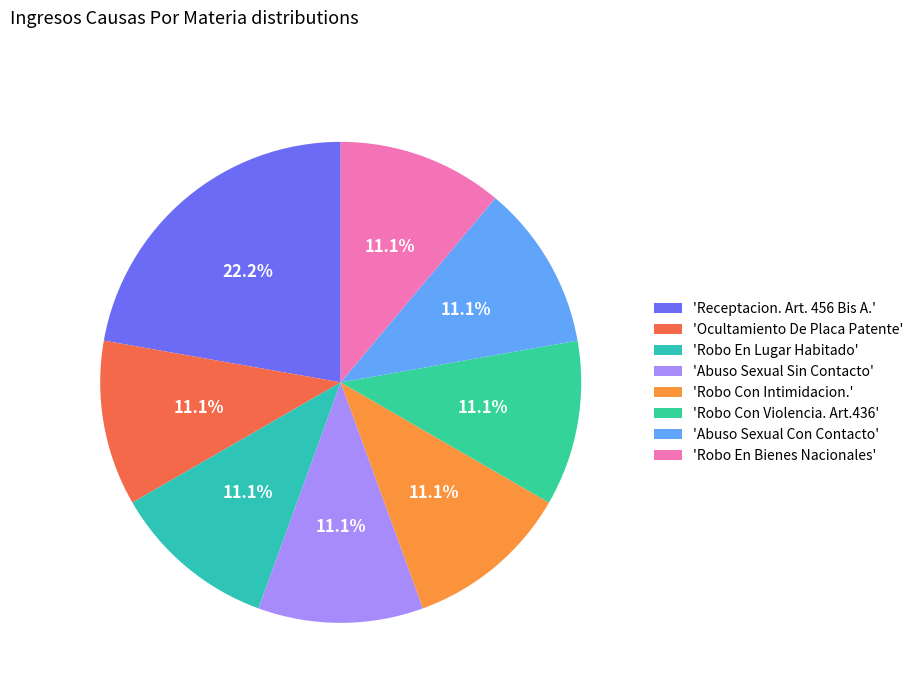

To the nearest percent, what is the difference between the largest and smallest slice percentages?

11%